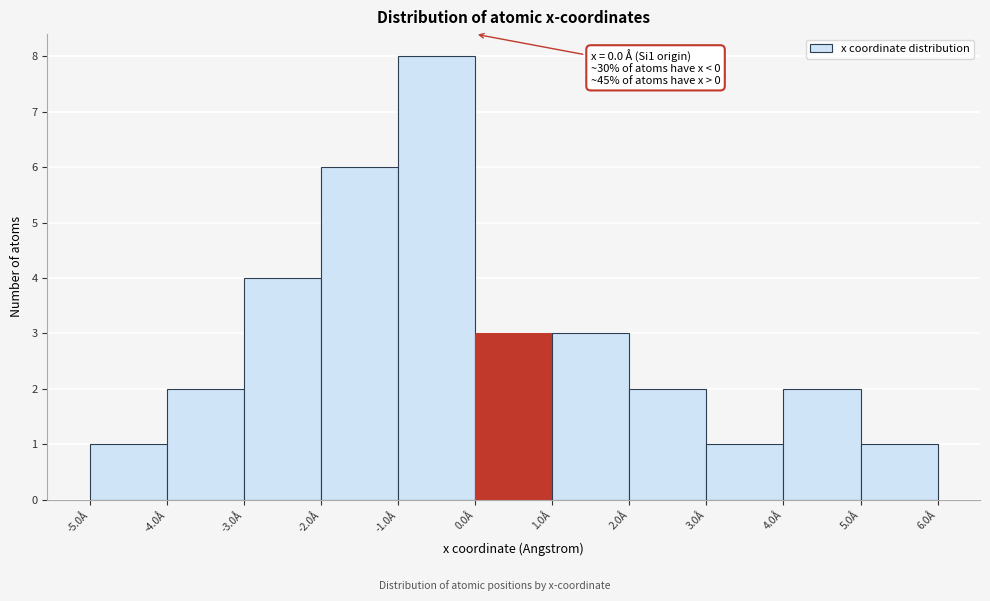

Over which range of the x-axis is the bar tallest?

-1 to 0